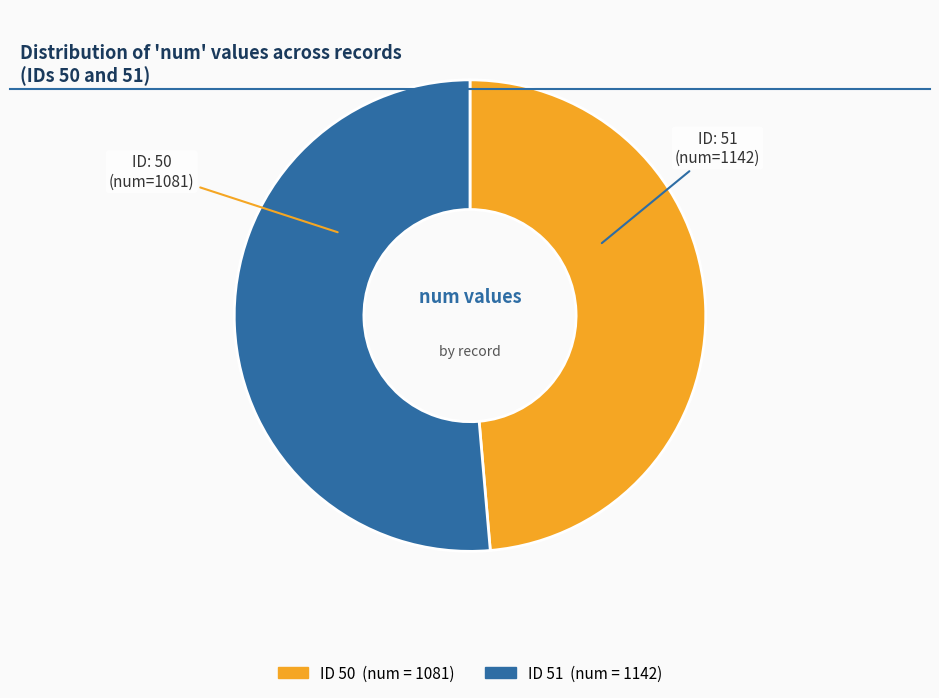

Count the number of slices in the pie.

2